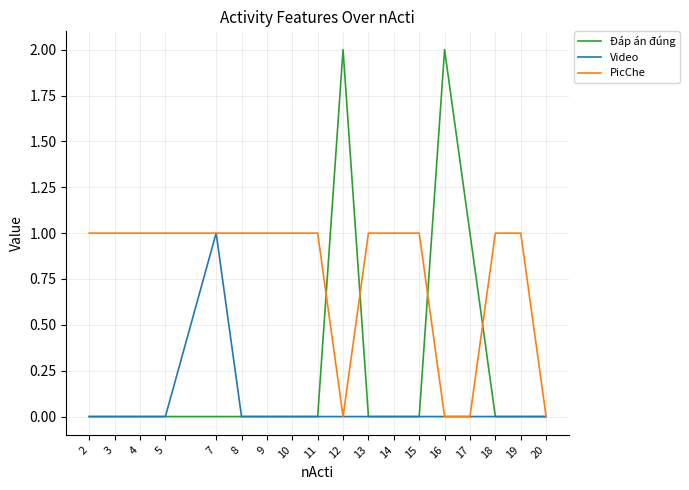

The value of PicChe at 9 is 1. True or false?

True